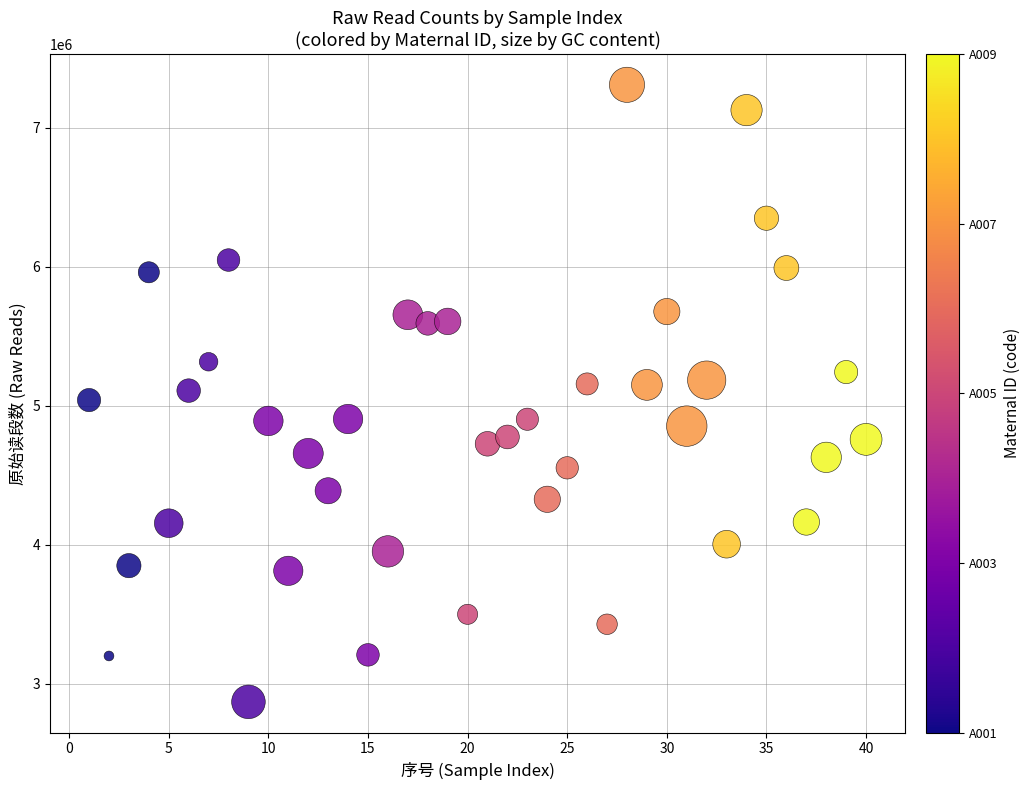

What is the range of Y values (max minus min)?

4441109